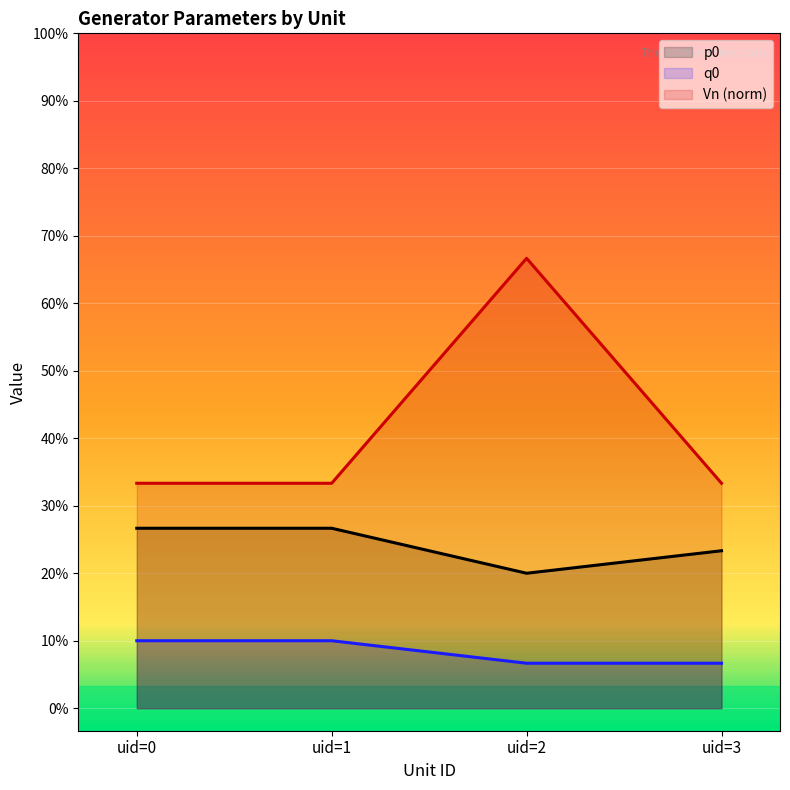

True or false: p0 has a value of 0.1 at uid=0.

False